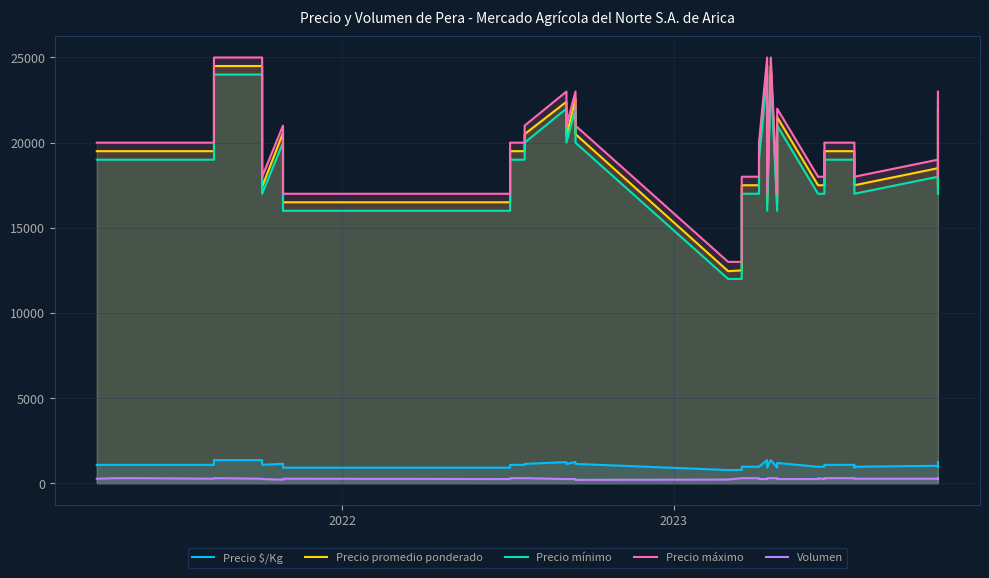

Does the chart display data point markers on the line(s)?

No